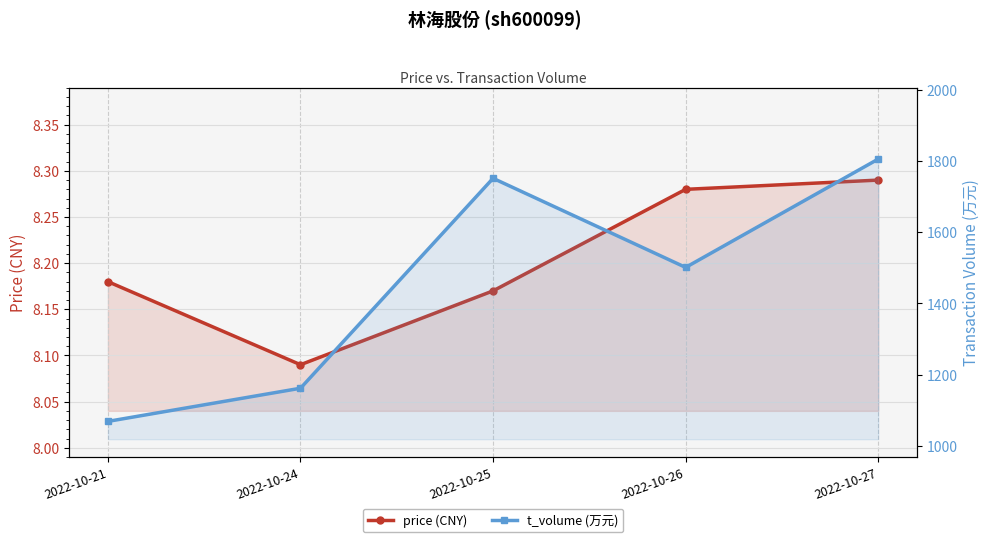

Reading left to right, transcribe all the data shown in this chart.

price (CNY): 2022-10-21=8.2	2022-10-24=8.1	2022-10-25=8.2	2022-10-26=8.3	2022-10-27=8.3
t_volume (万元): 2022-10-21=1069.0	2022-10-24=1162.0	2022-10-25=1751.0	2022-10-26=1501.0	2022-10-27=1805.0